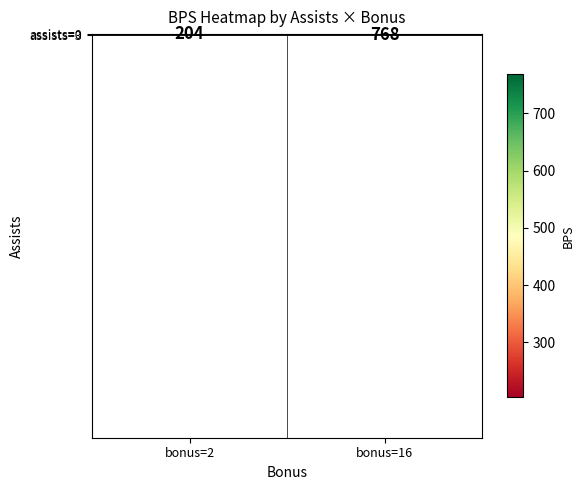

Between bonus=2 and bonus=16, which is larger?

bonus=16